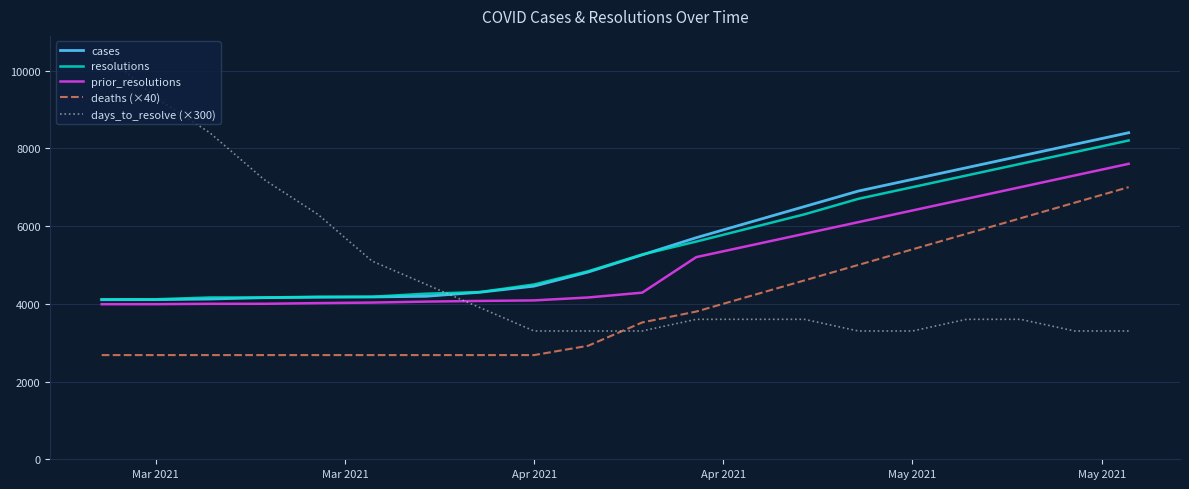

What is the greatest value displayed?

10500